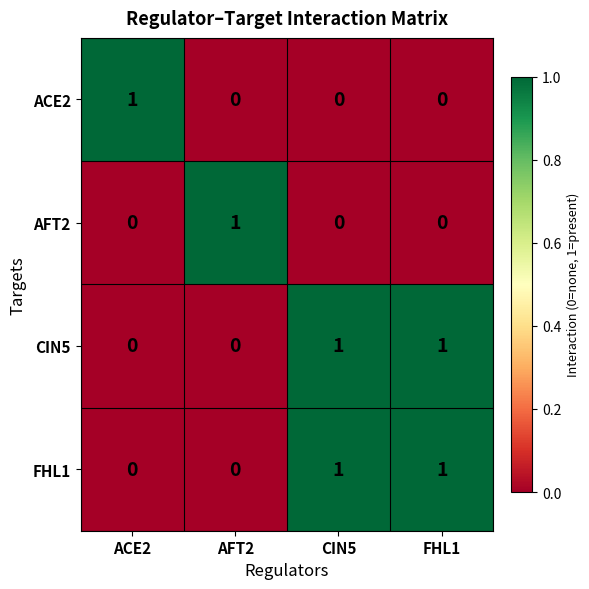

The value of ACE2 at CIN5 is -1. True or false?

False